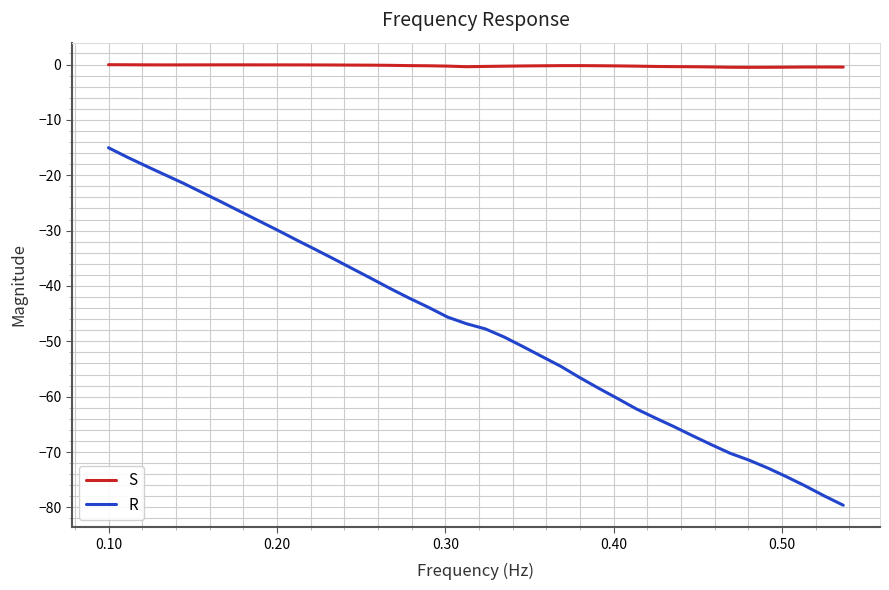

List the series in order of their peak value, highest first.

S, R